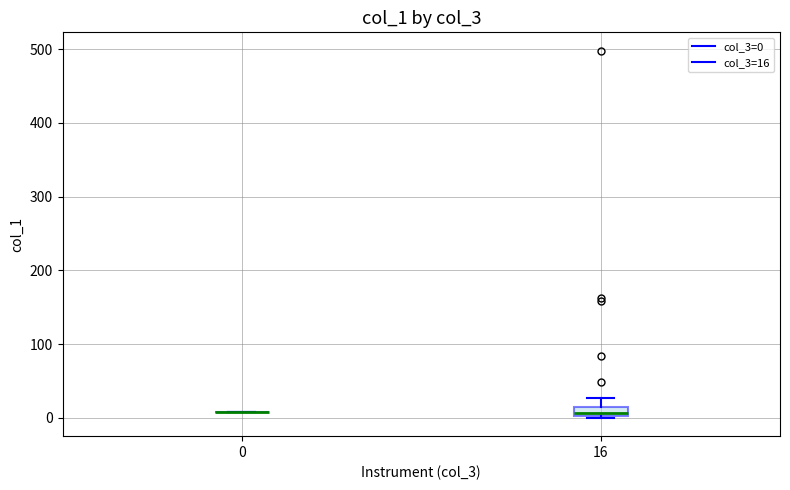

Which box is the tallest, from its lower edge to its upper edge?

16